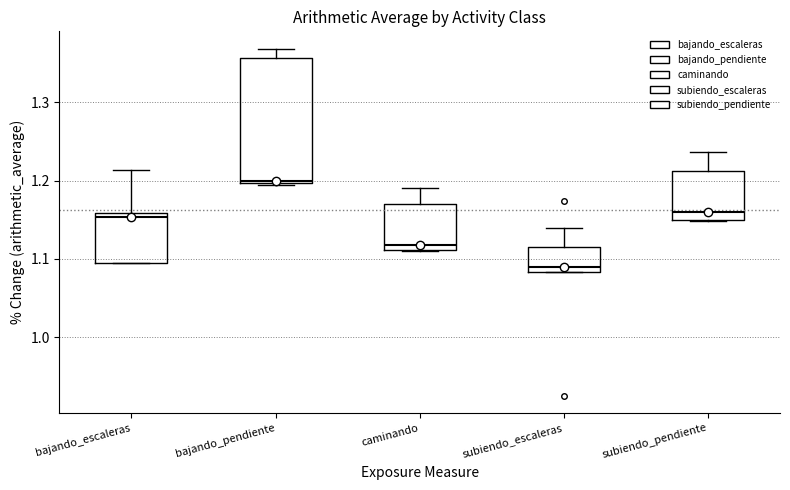

Reading left to right, read every box against the y-axis: the position of its median line, the range the box covers, and the ends of its whiskers. The values are not printed on the chart, so give them approximately, as read against the axis.

bajando_escaleras: median 1.15, box 1.10 to 1.16, whiskers 1.09 to 1.21
bajando_pendiente: median 1.20 (just above the box's lower edge), box 1.20 to 1.36, whiskers 1.19 to 1.37
caminando: median 1.12, box 1.11 to 1.17, whiskers 1.11 to 1.19
subiendo_escaleras: median 1.09, box 1.08 to 1.11, whiskers 1.08 to 1.14
subiendo_pendiente: median 1.16, box 1.15 to 1.21, whiskers 1.15 to 1.24